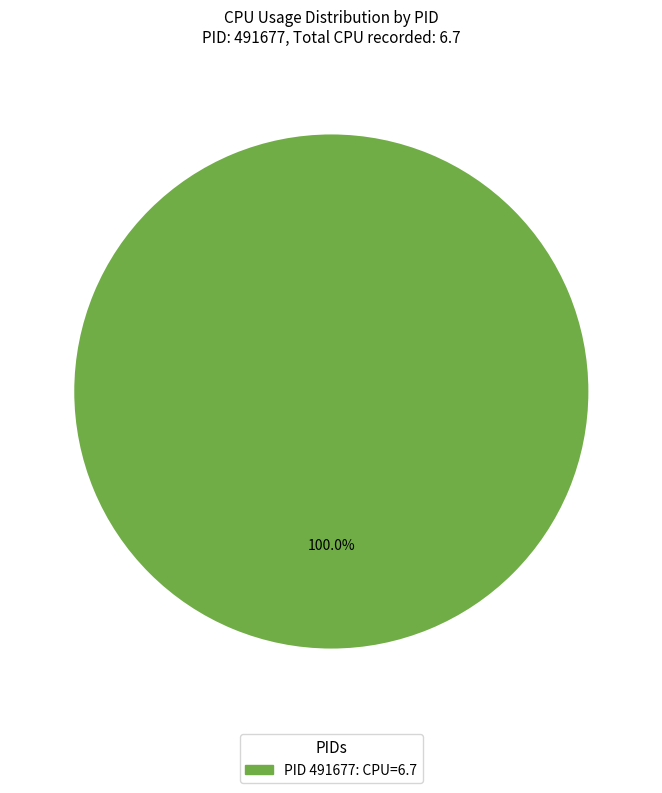

Is there a majority slice in this chart?

Yes